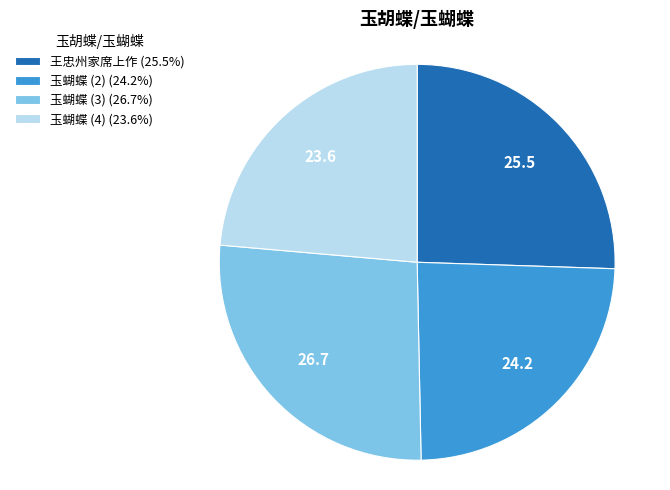

Does 玉蝴蝶 (2) (24.2%) represent more than half of the total?

No